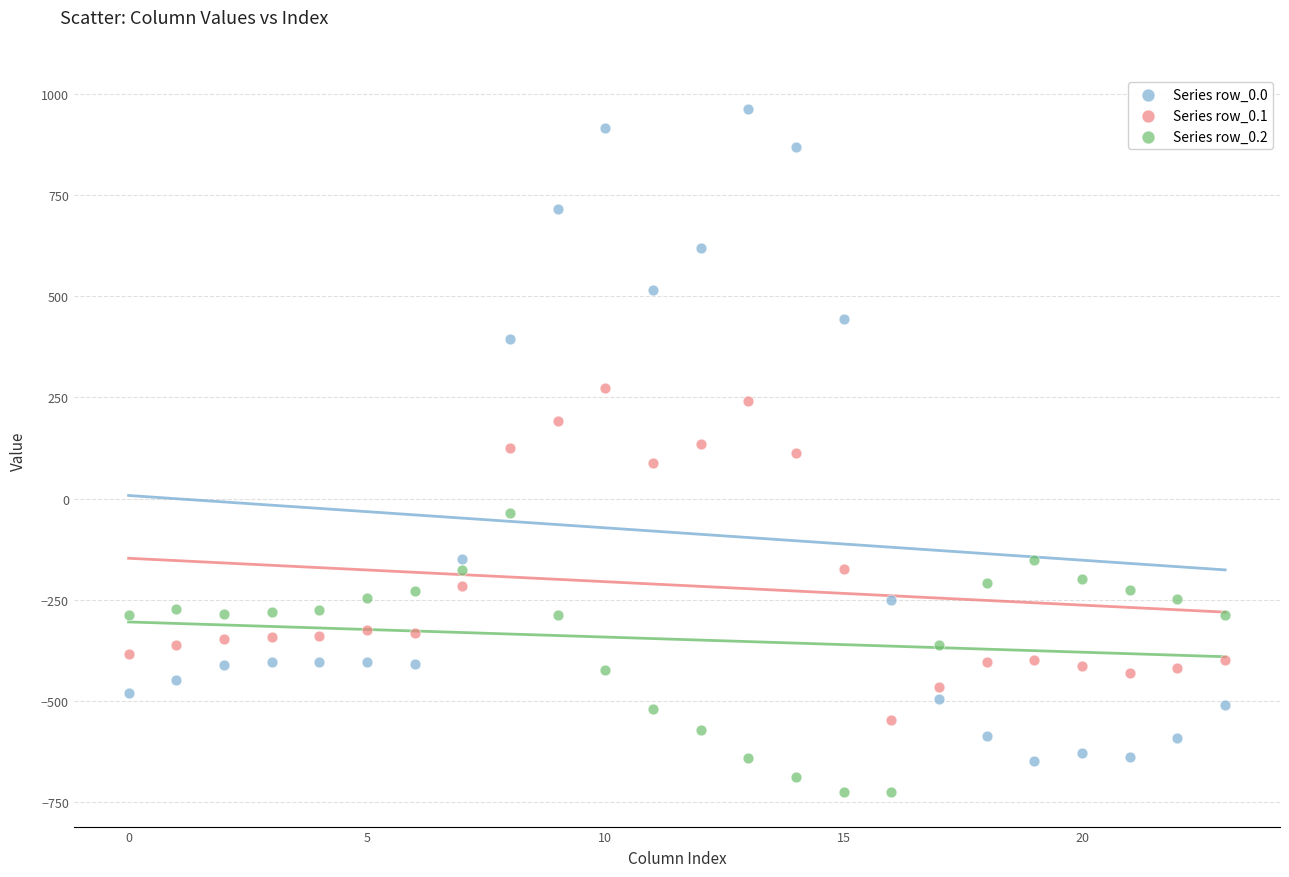

Which series contains the lowest Y value?

Series row_0.2